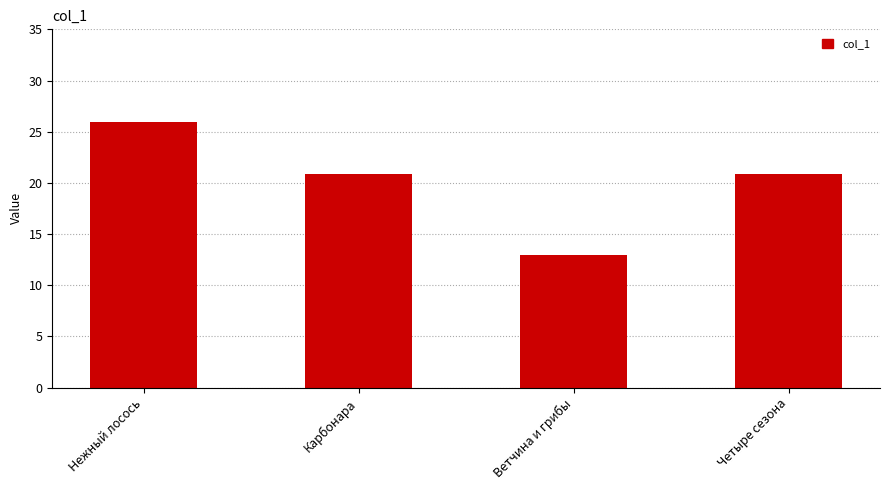

What is the sum of the values at Нежный лосось and Четыре сезона?

46.8